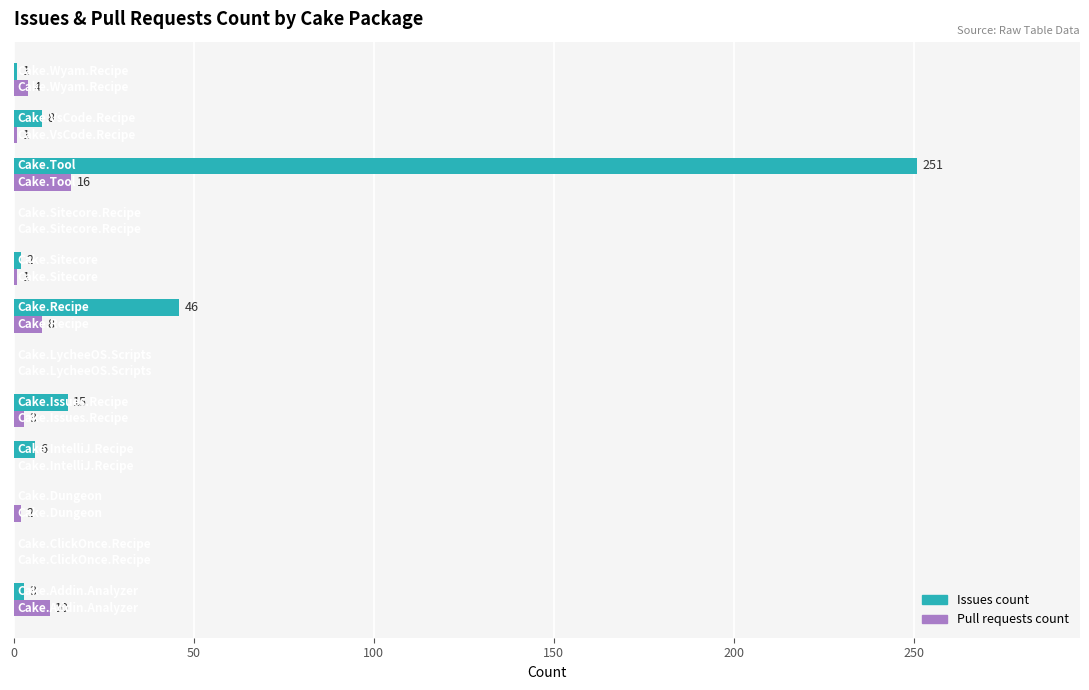

Which series has the widest spread of values?

Issues count